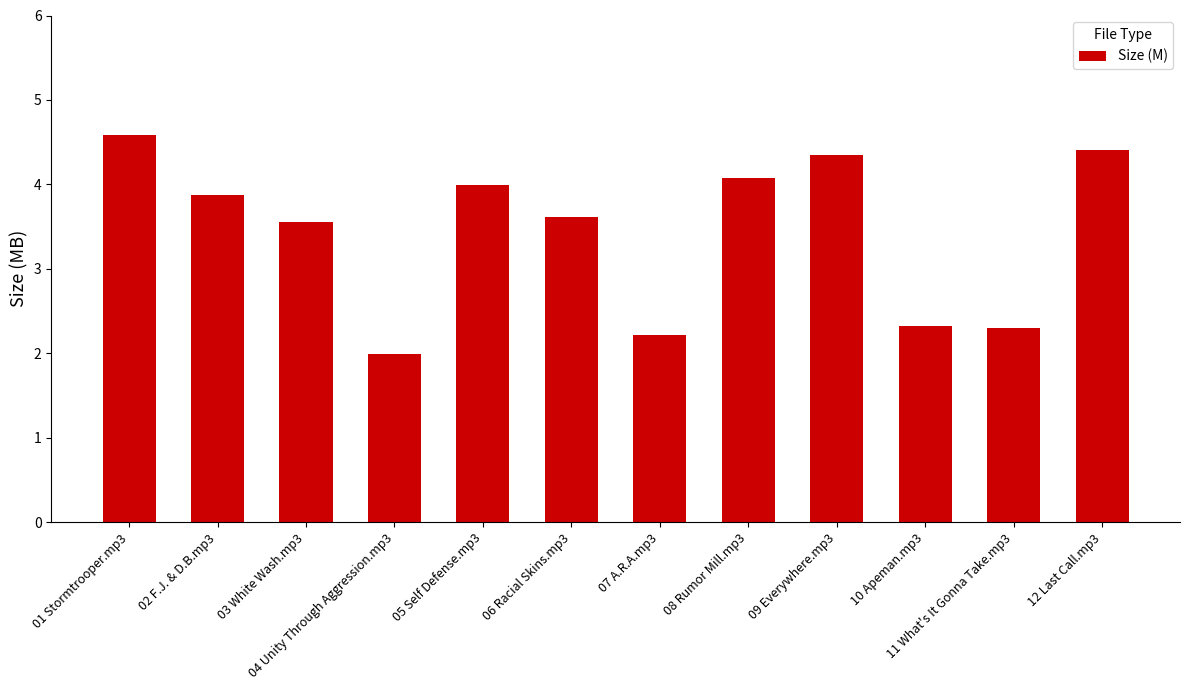

What is the greatest value displayed?

4.6